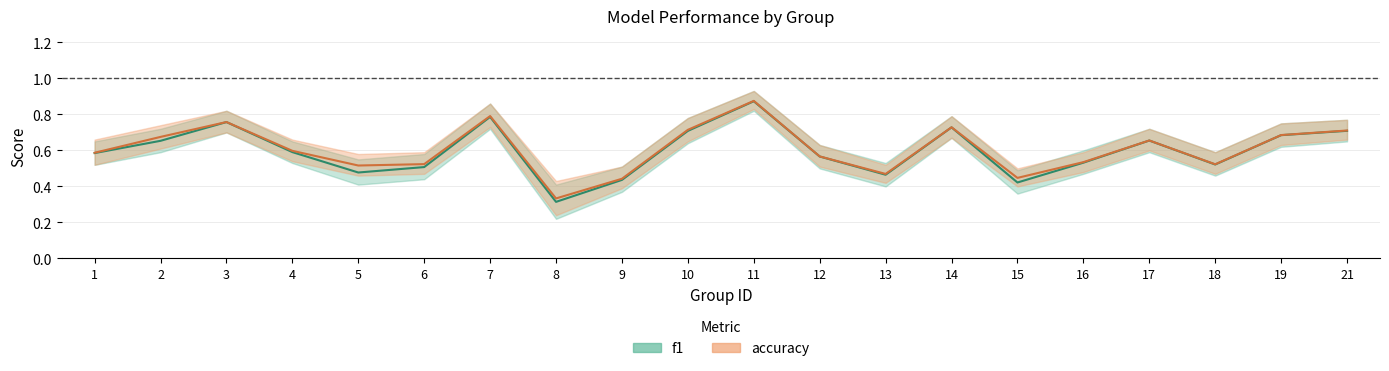

Rank the series by their average value, from highest to lowest.

accuracy, f1